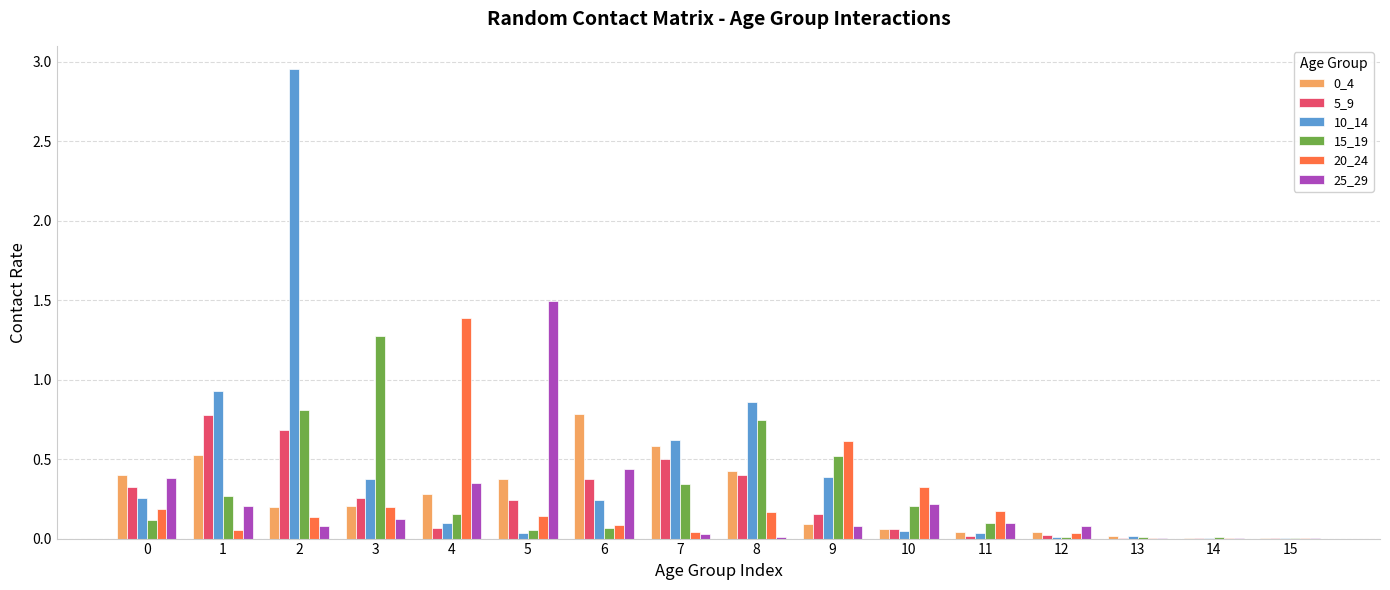

True or false: 20_24 has a value of 0.8 at 9.

False